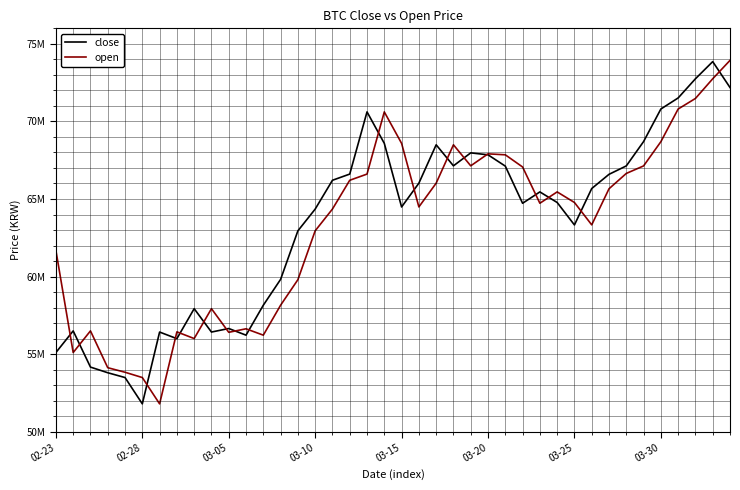

Does the chart have visible grid lines?

Yes